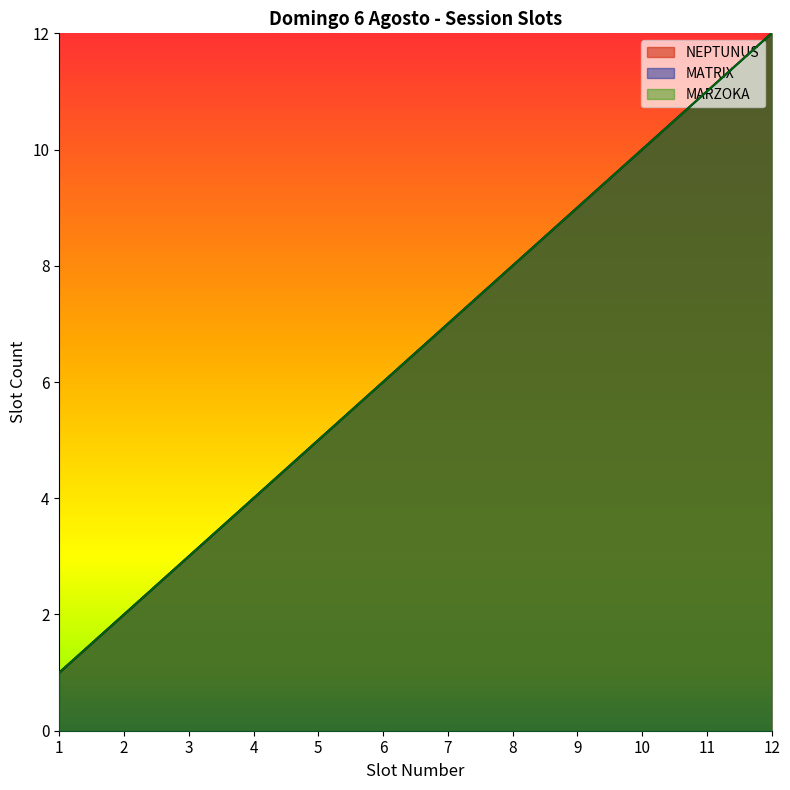

List the series in order of their peak value, lowest first.

NEPTUNUS, MATRIX, MARZOKA